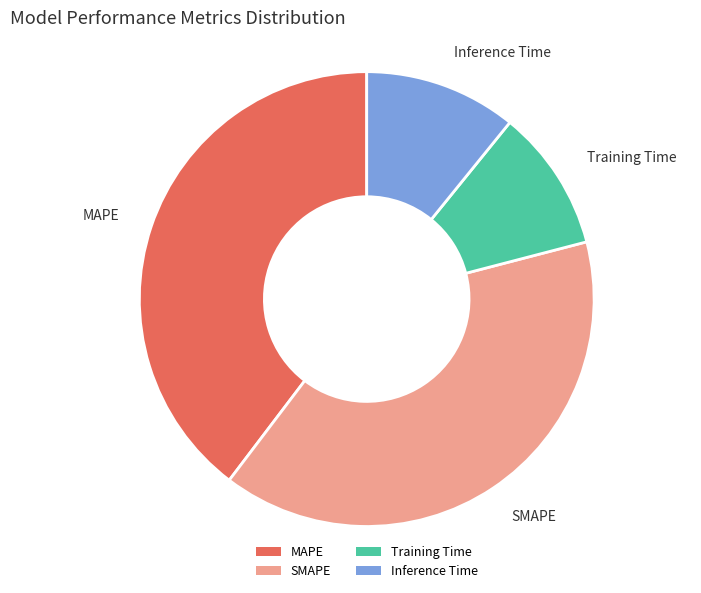

What is the ratio of the value at MAPE to the value at SMAPE?

1.0